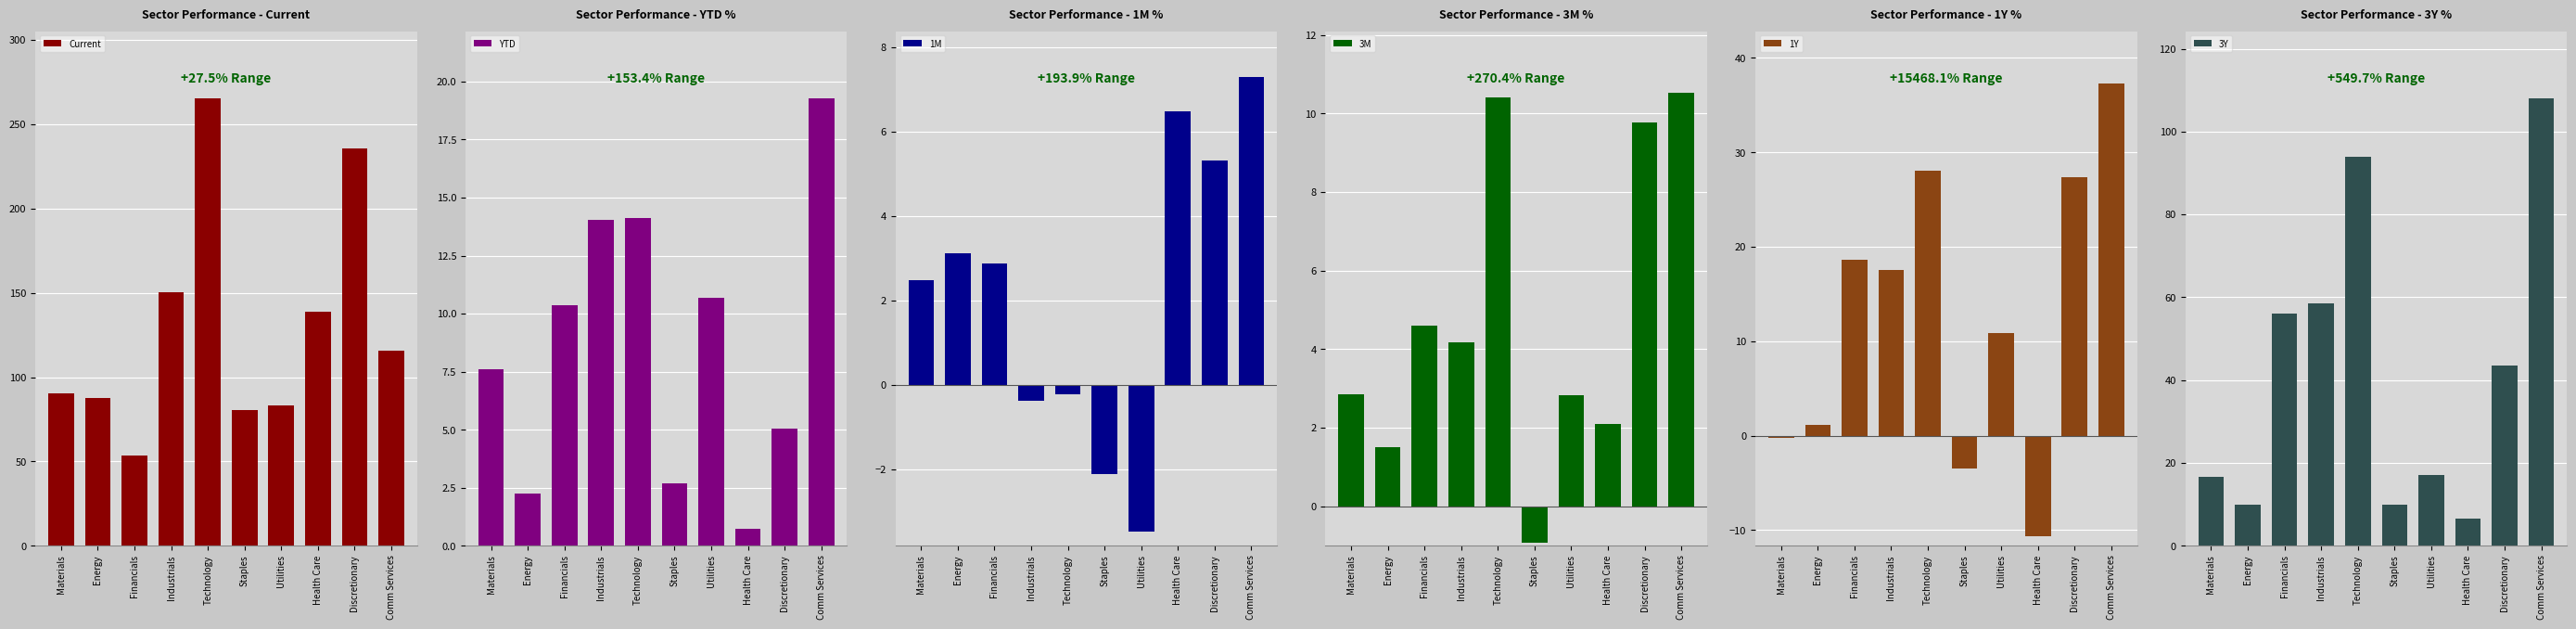

How many data points in 3Y are above 43?

5